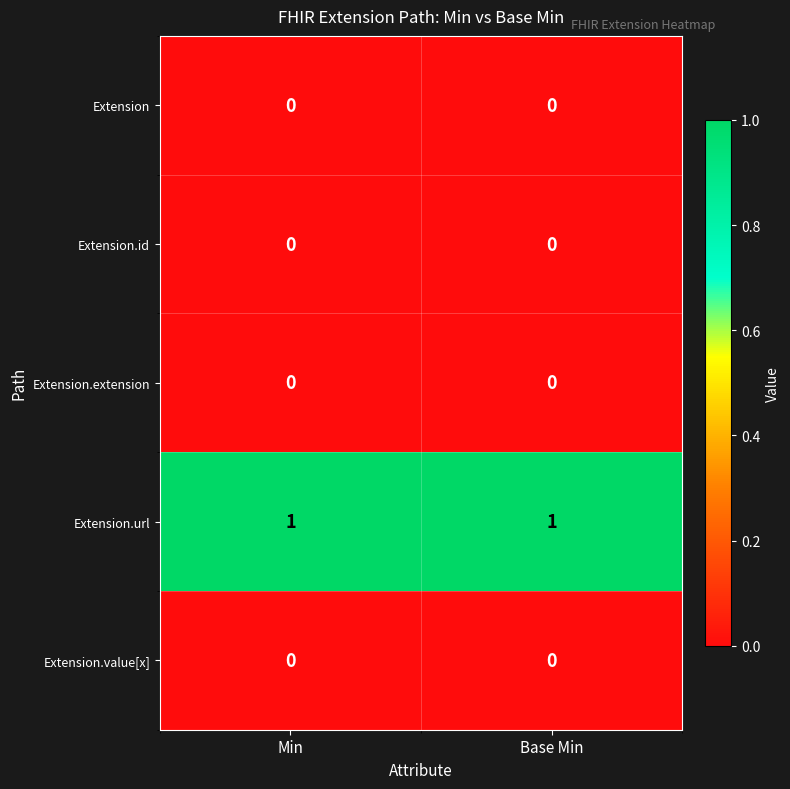

Which series has the largest total across all categories?

Extension.url